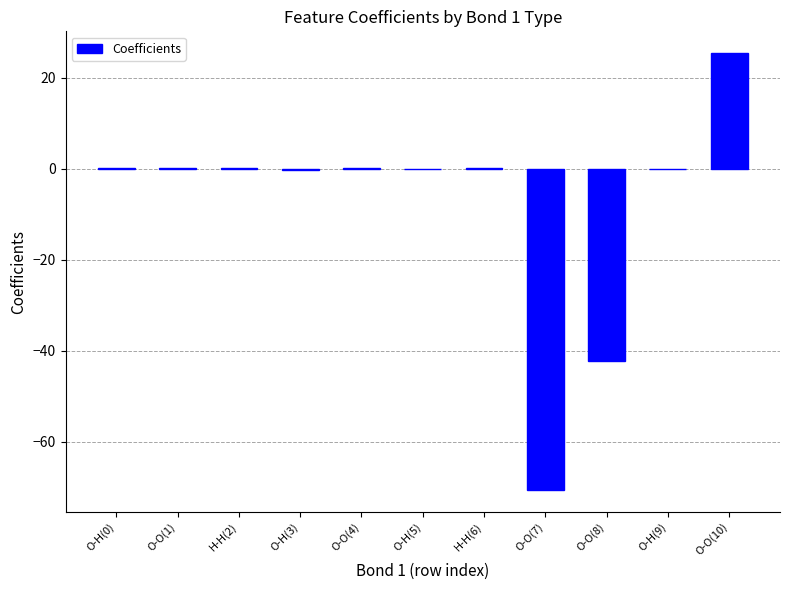

Is it true that the value at O-O(10) is 25.4?

True